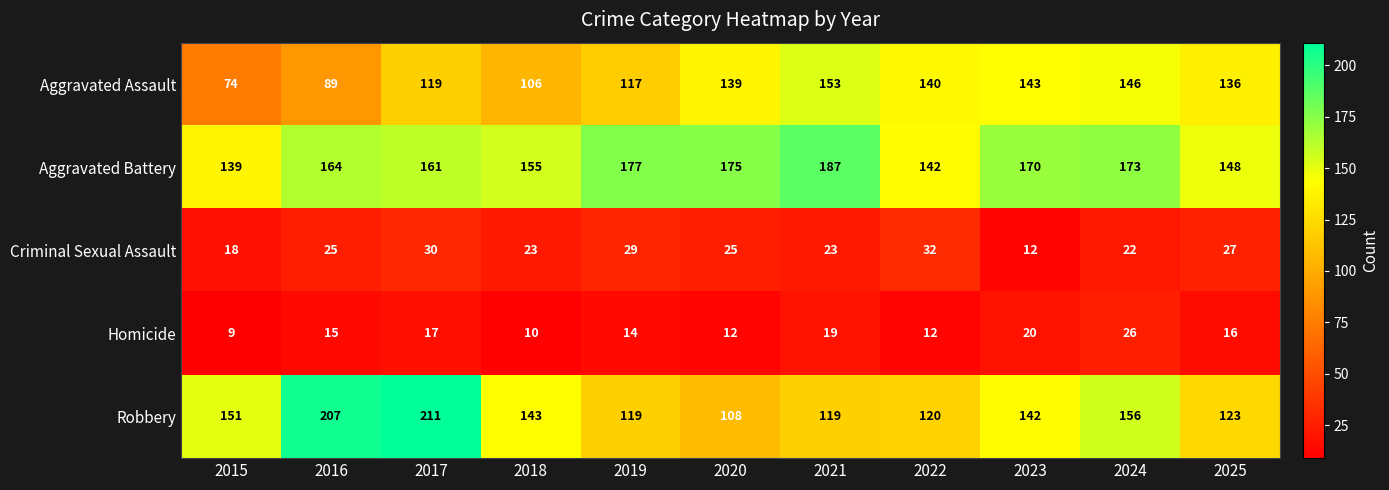

Rank the categories by Aggravated Battery value from highest to lowest.

2021, 2019, 2020, 2024, 2023, 2016, 2017, 2018, 2025, 2022, 2015